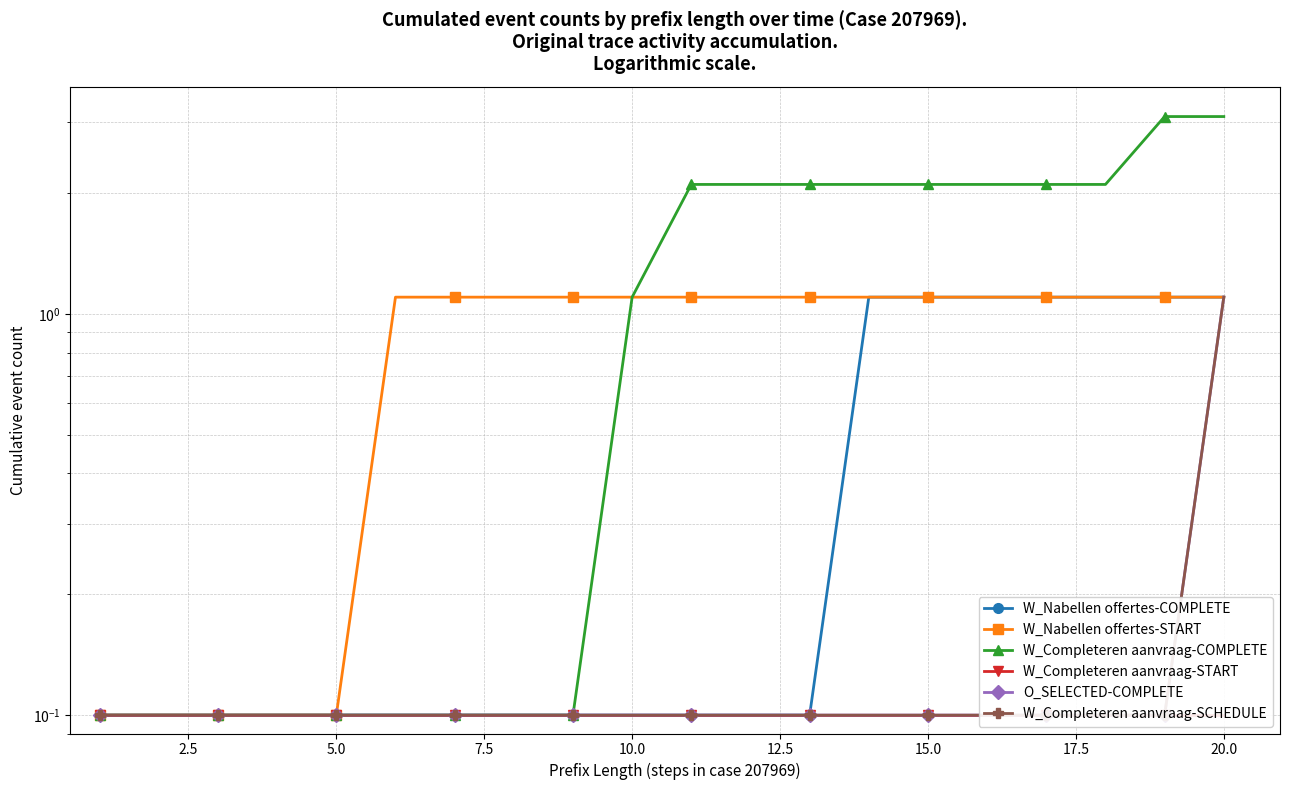

Is this an area chart (filled region under the line)?

No